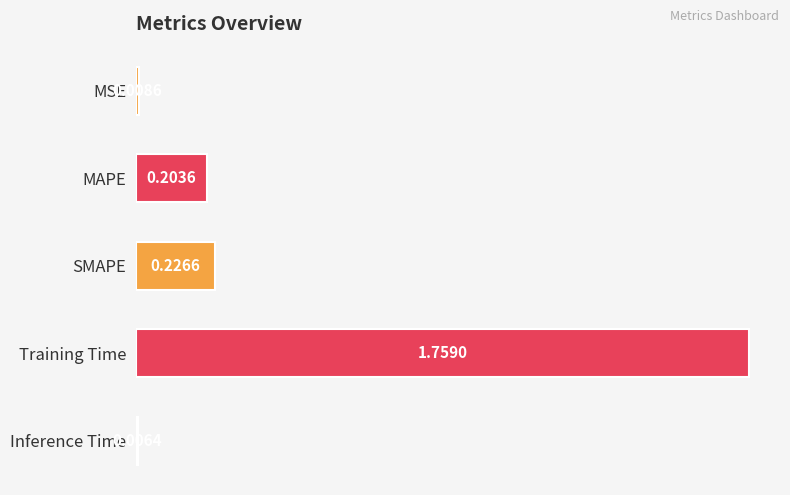

List the labels in order of value, largest first.

Training Time, SMAPE, MAPE, MSE, Inference Time